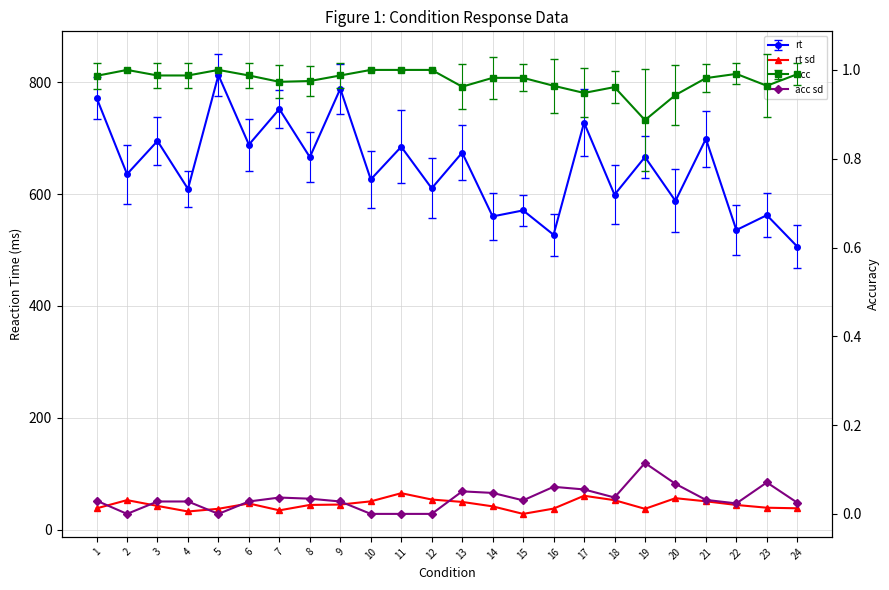

What are all the series names shown in the legend?

rt, rt sd, acc, acc sd